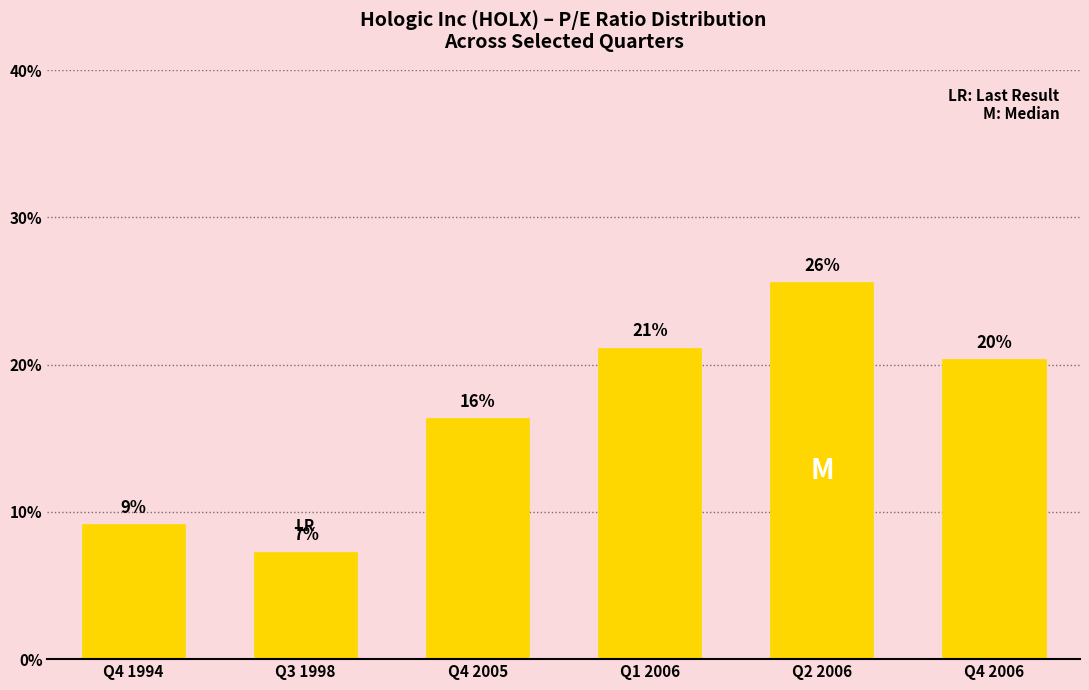

Between Q1 2006 and Q2 2006, which is larger?

Q2 2006